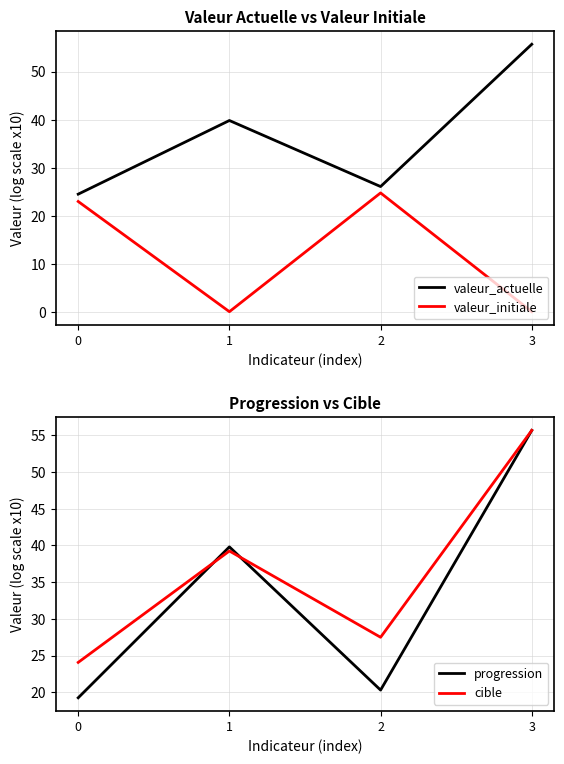

At which category is the sum across all series the highest?

3